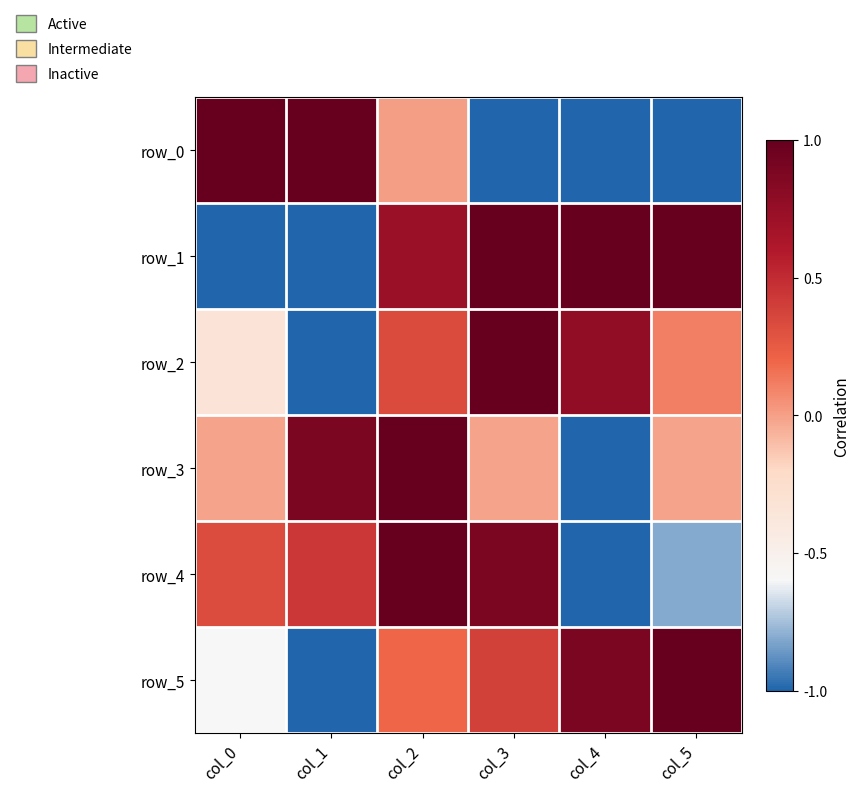

Reading left to right, transcribe all the data shown in this chart.

row_0: 1.0	1.0	0.0	-1.0	-1.0	-1.0
row_1: -1.0	-1.0	0.7	1.0	1.0	1.0
row_2: -0.3	-1.0	0.3	1.0	0.8	0.1
row_3: -0.0	0.9	1.0	-0.0	-1.0	-0.0
row_4: 0.3	0.4	1.0	0.9	-1.0	-0.8
row_5: -0.6	-1.0	0.2	0.4	0.9	1.0